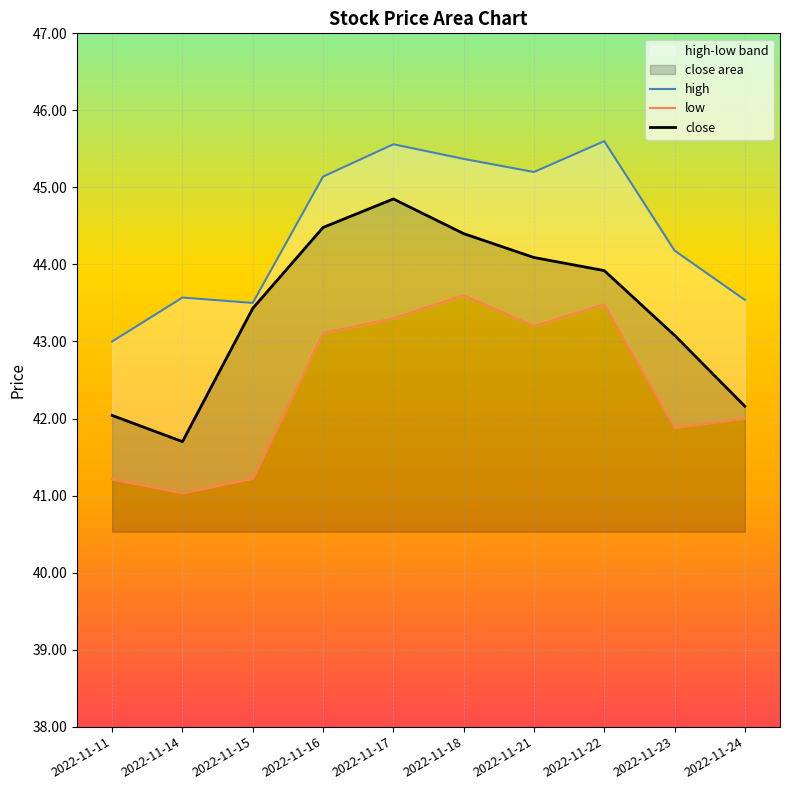

Is the value of low at 2022-11-17 greater than the value of close at 2022-11-23?

Yes